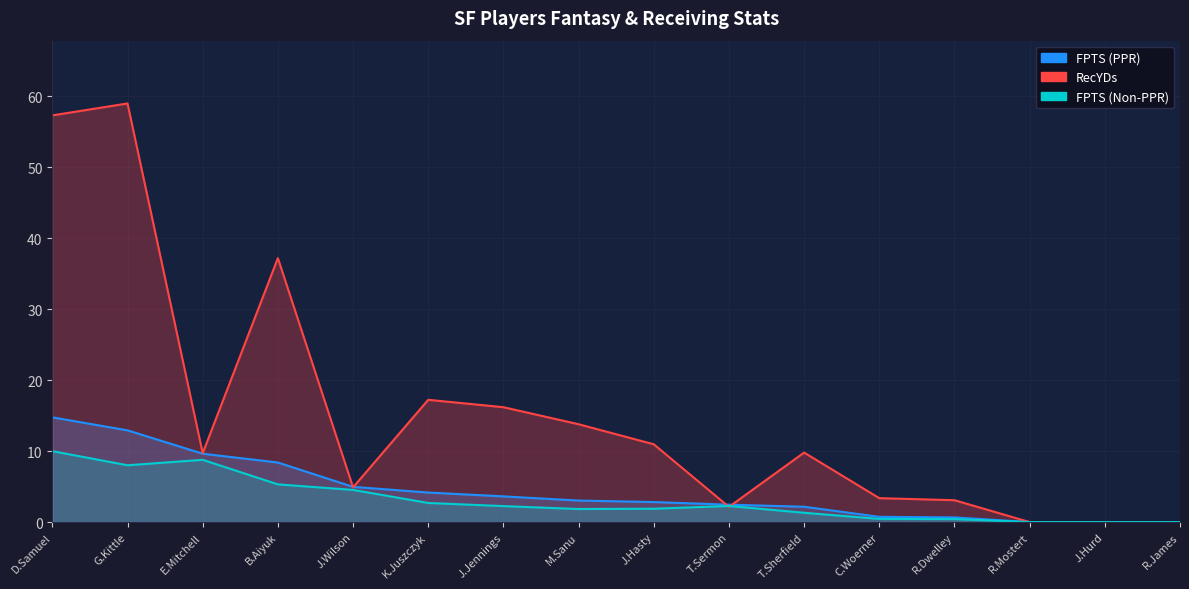

How many categories are shown in the chart?

16